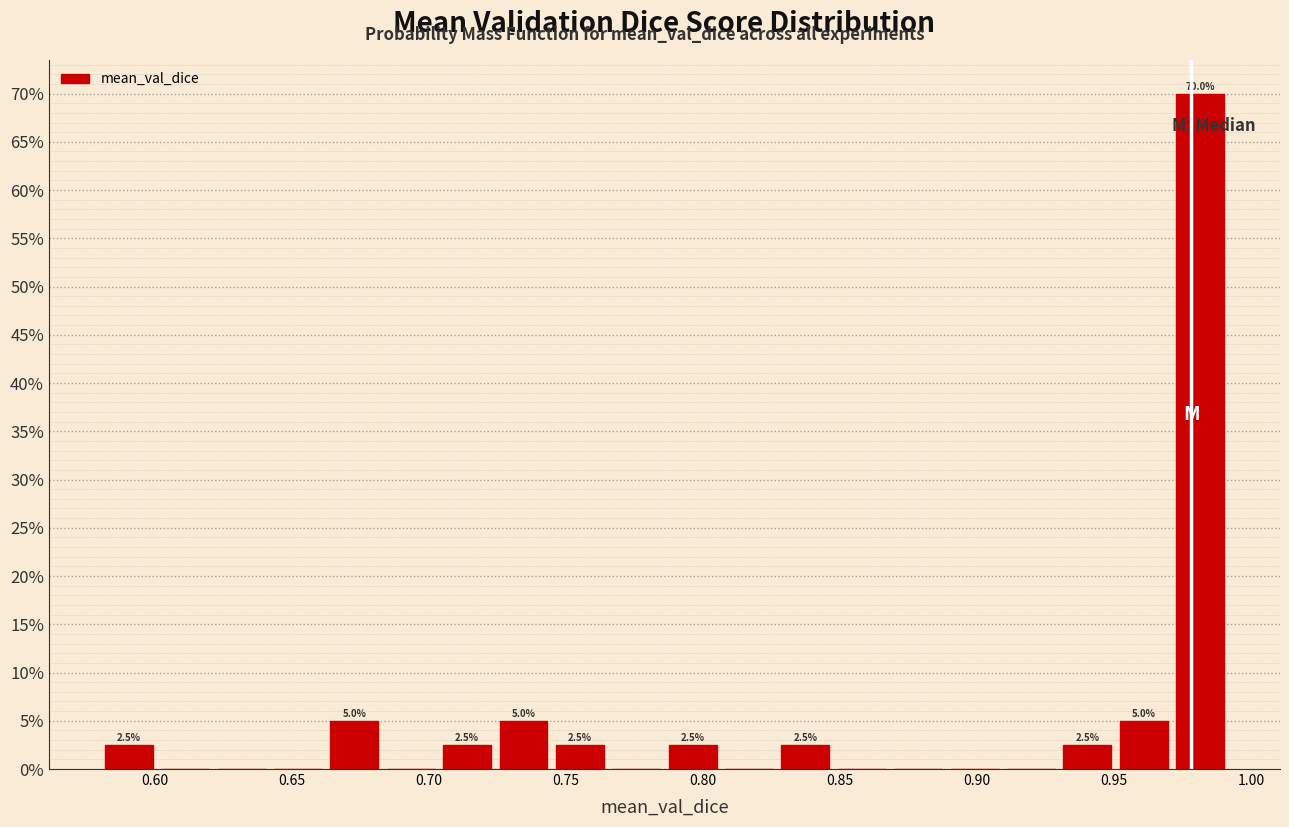

Which range on the x-axis has the tallest bar?

0.970 to 0.990